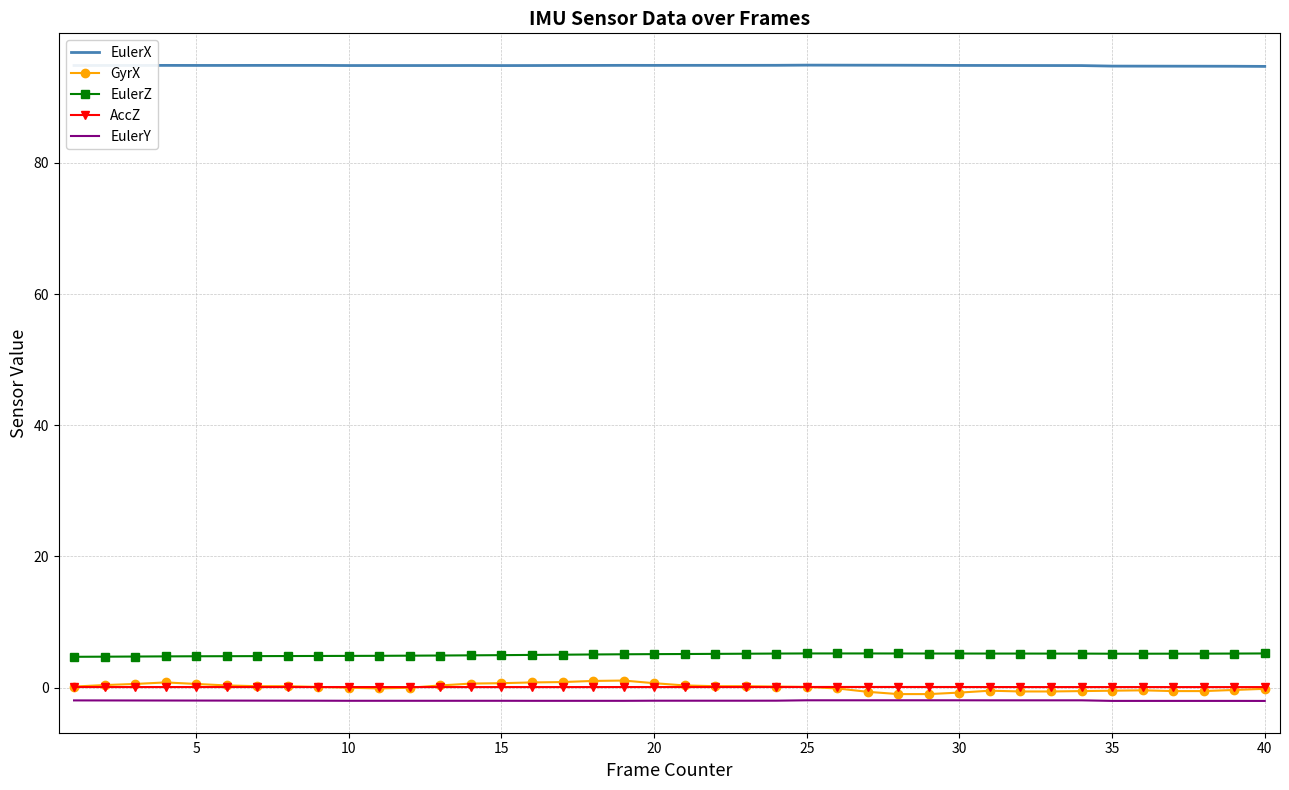

At how many categories does at least one series exceed 43?

40